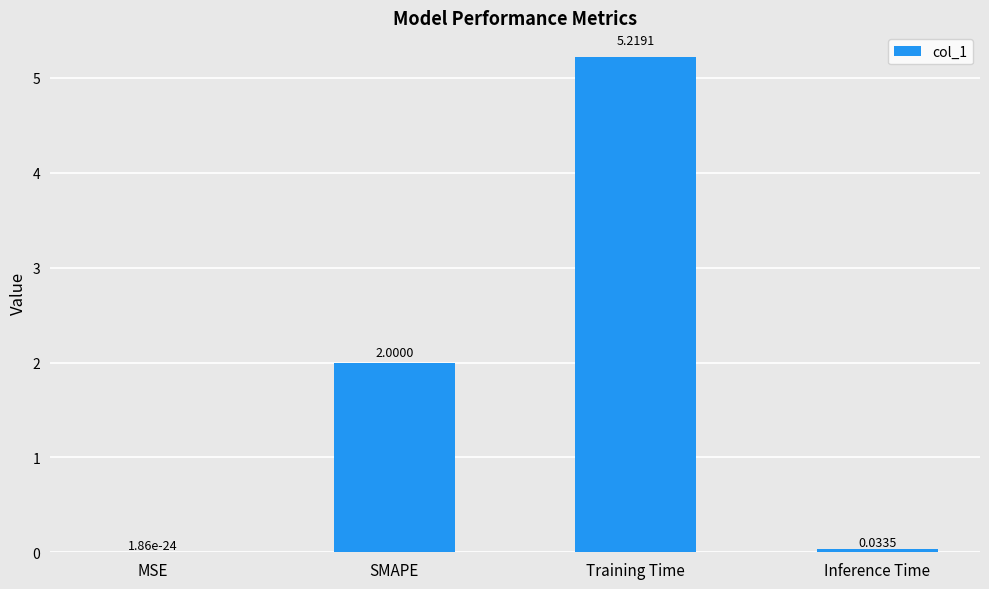

What is the sum of all values?

7.3